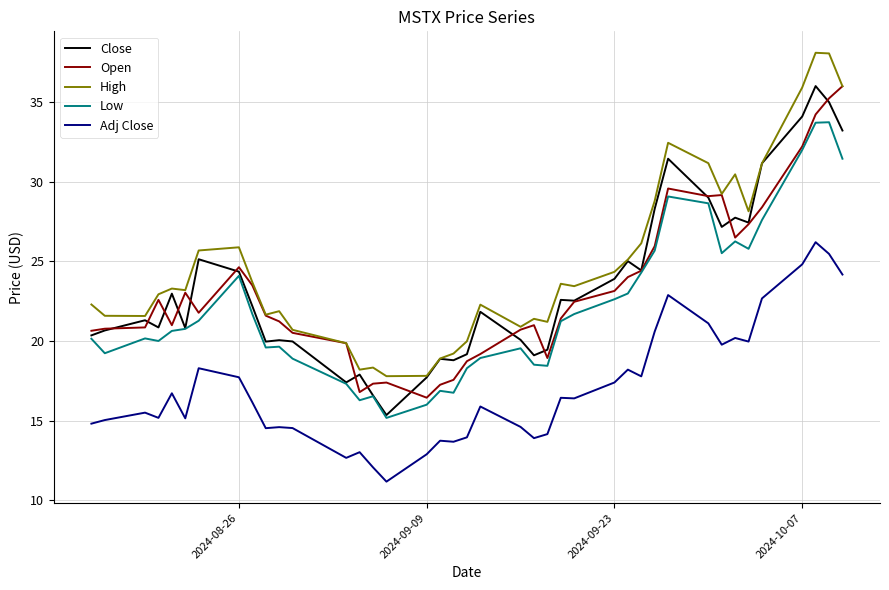

True or false: Close and Adj Close cross at least once.

False